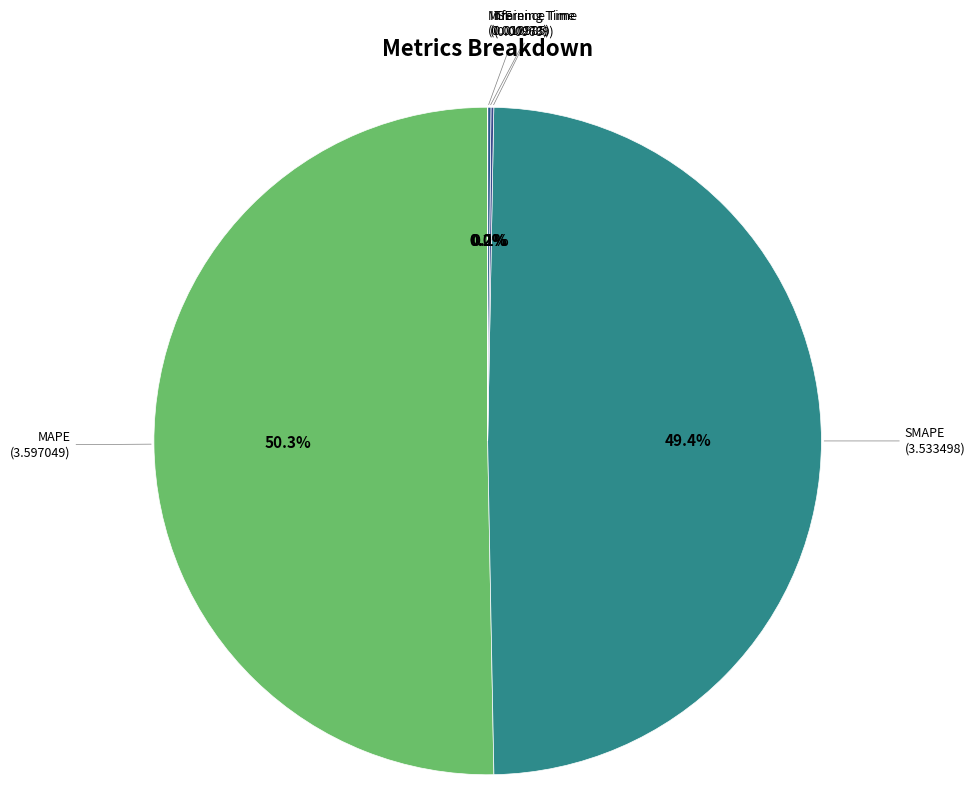

Which slice represents more than half of the pie?

MAPE